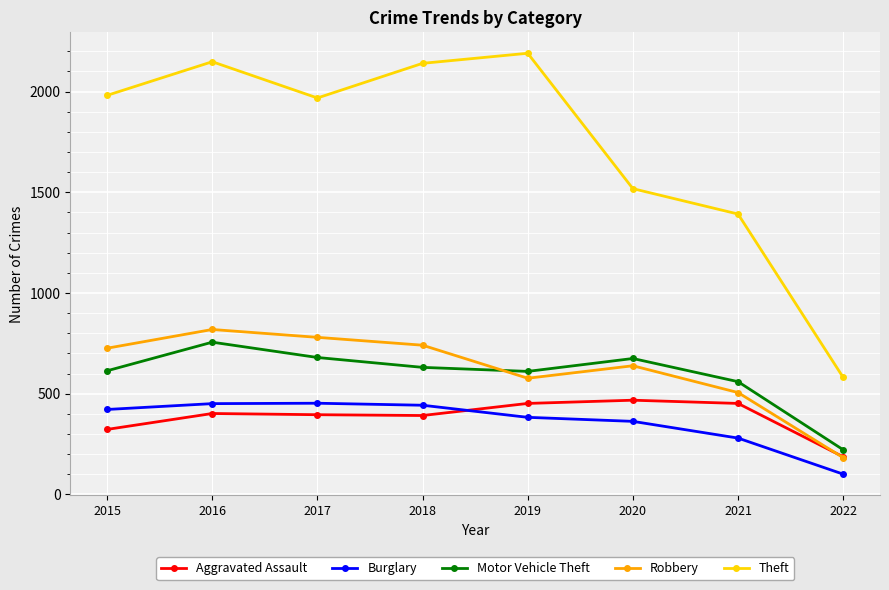

Which series has the largest total across all categories?

Theft